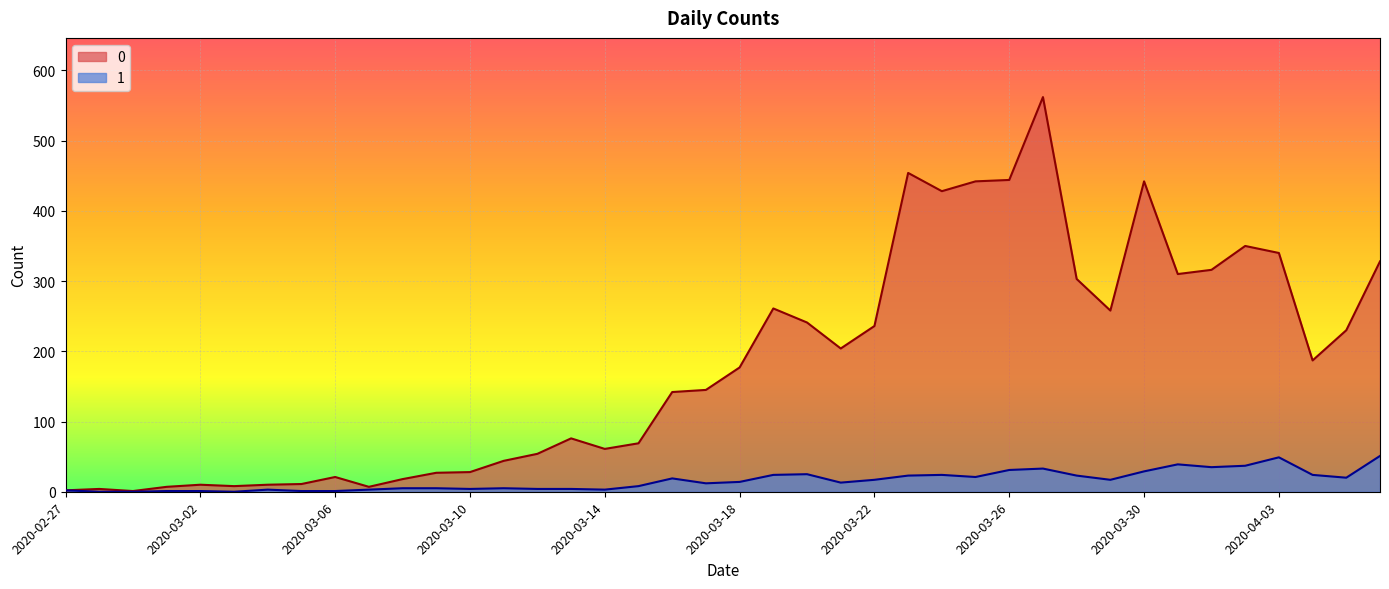

Which has a higher value, 2020-03-03 or 2020-03-24?

2020-03-24